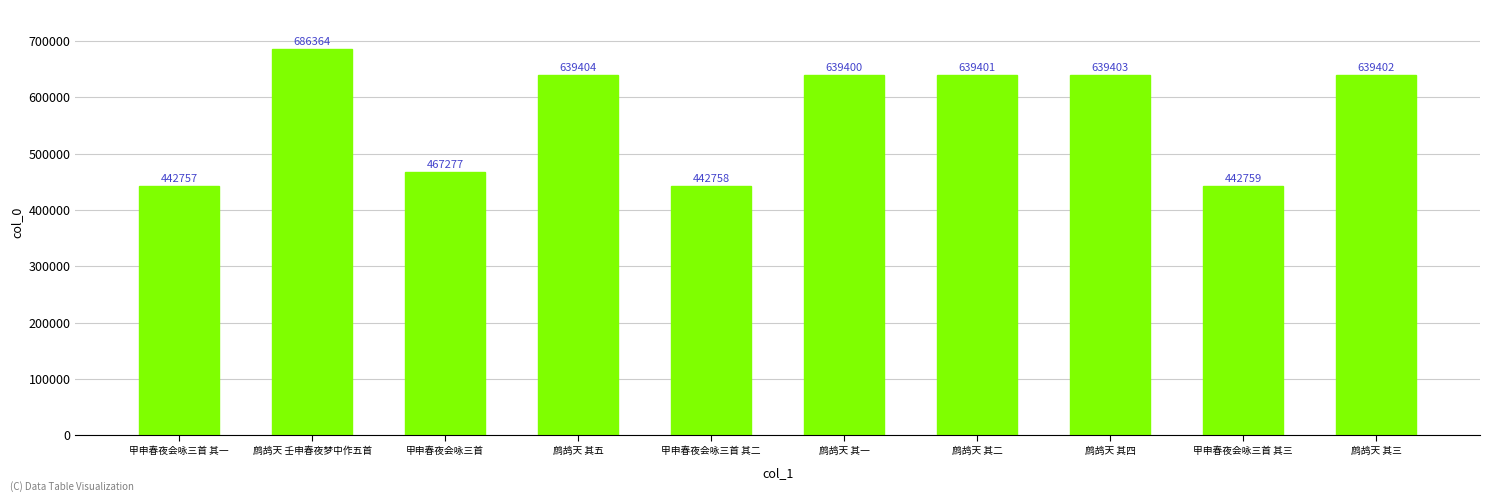

True or false: the data shows 639404 at 鹧鸪天 其五.

True